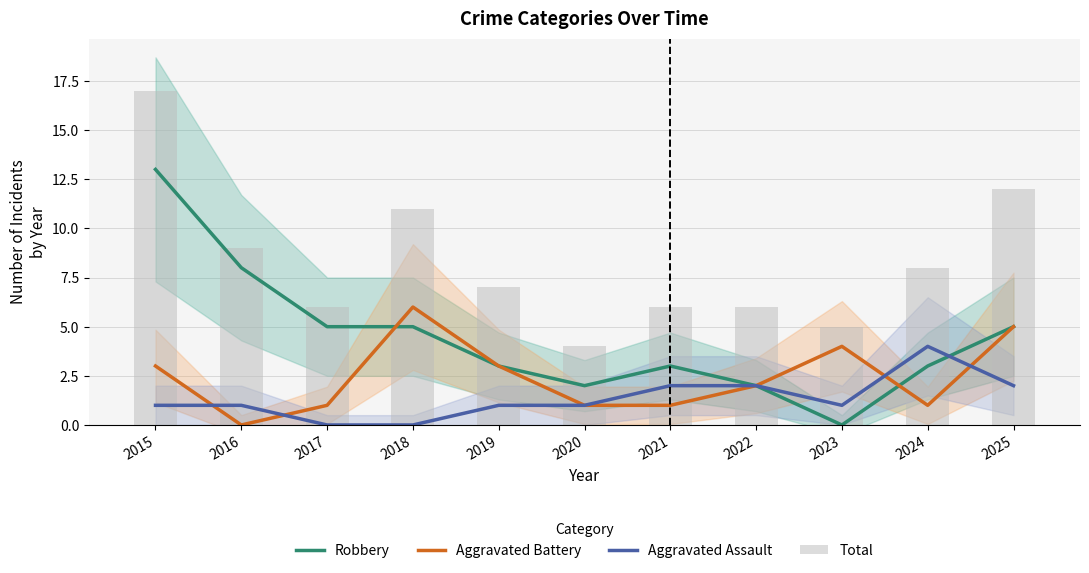

Which series has the widest spread of values?

Robbery